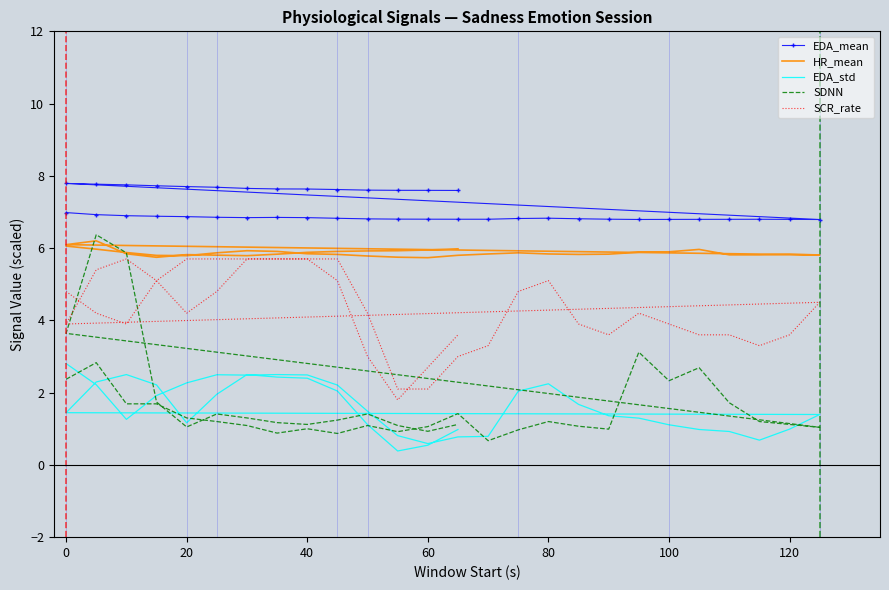

What is the average value of the HR_mean series?

5.9